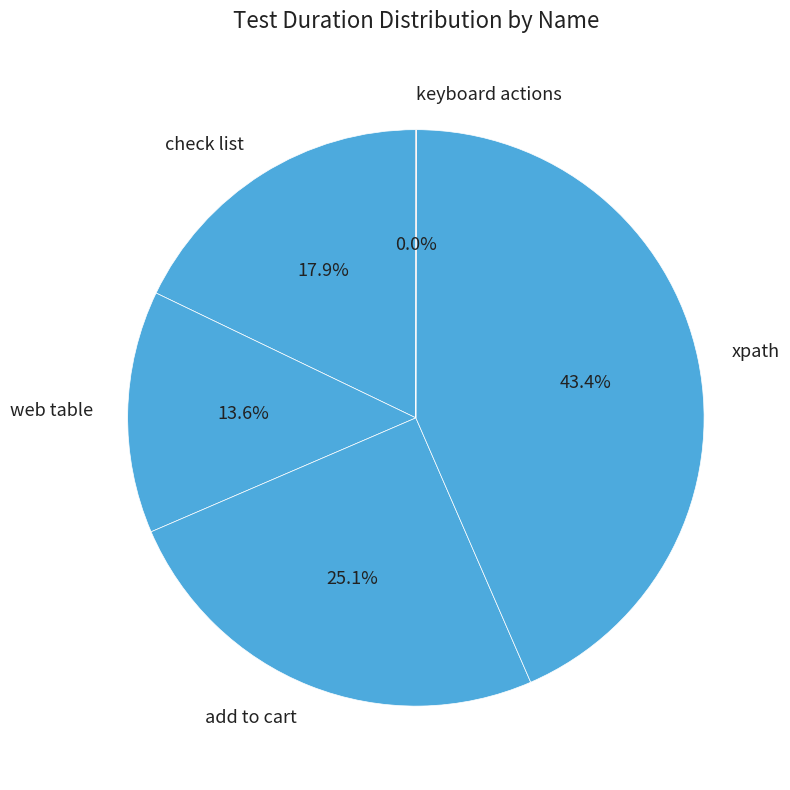

True or false: xpath accounts for 43% of the total.

True